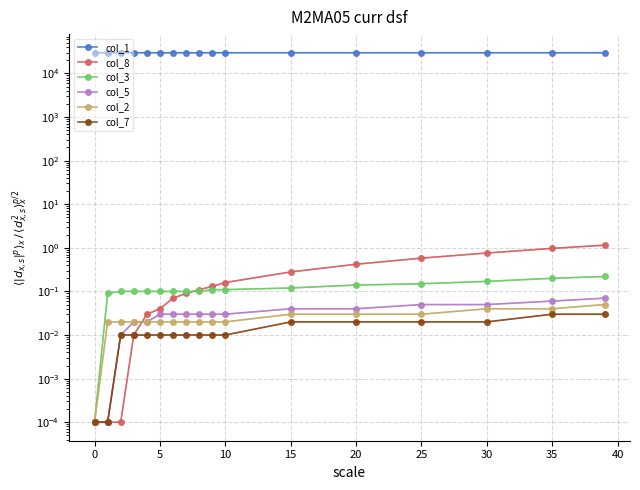

What is the total value across all series at 30?

29779.0